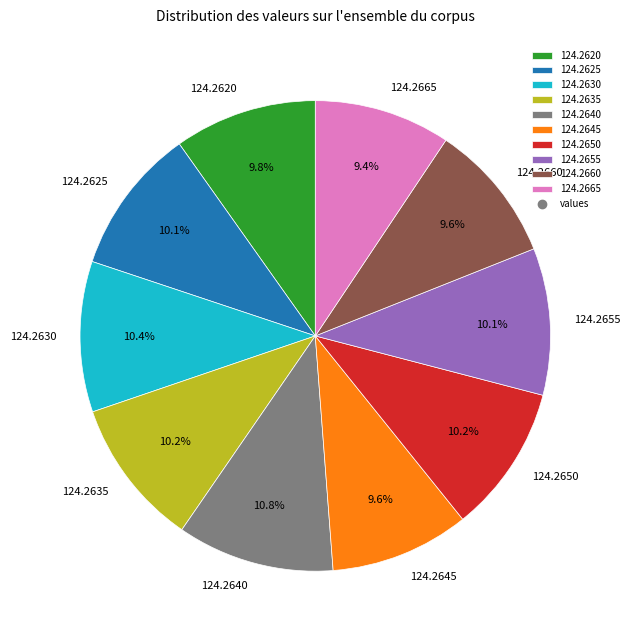

Approximately how many times larger is the value at 124.2625 compared to 124.2650?

1.0